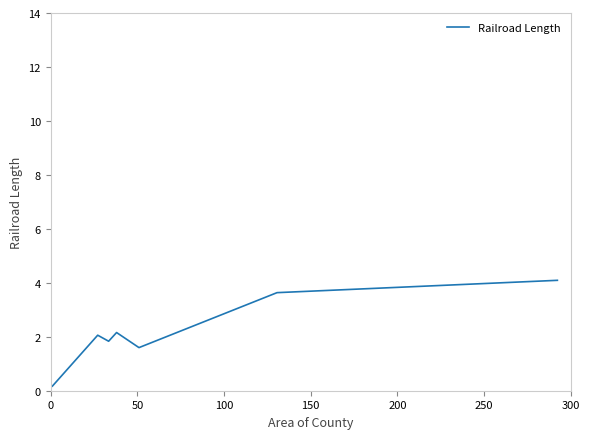

What is the sum of all values?

15.5